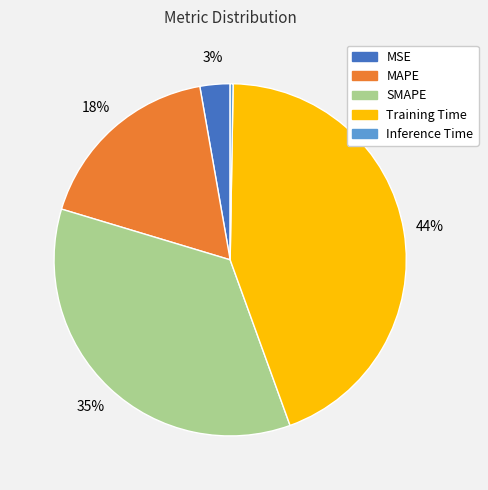

Does SMAPE account for over 50% of the chart?

No